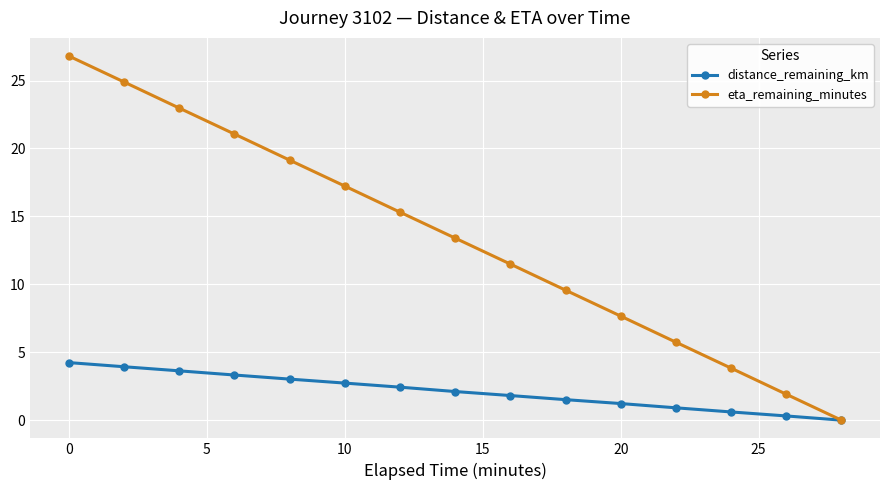

Which series has the largest total across all categories?

eta_remaining_minutes